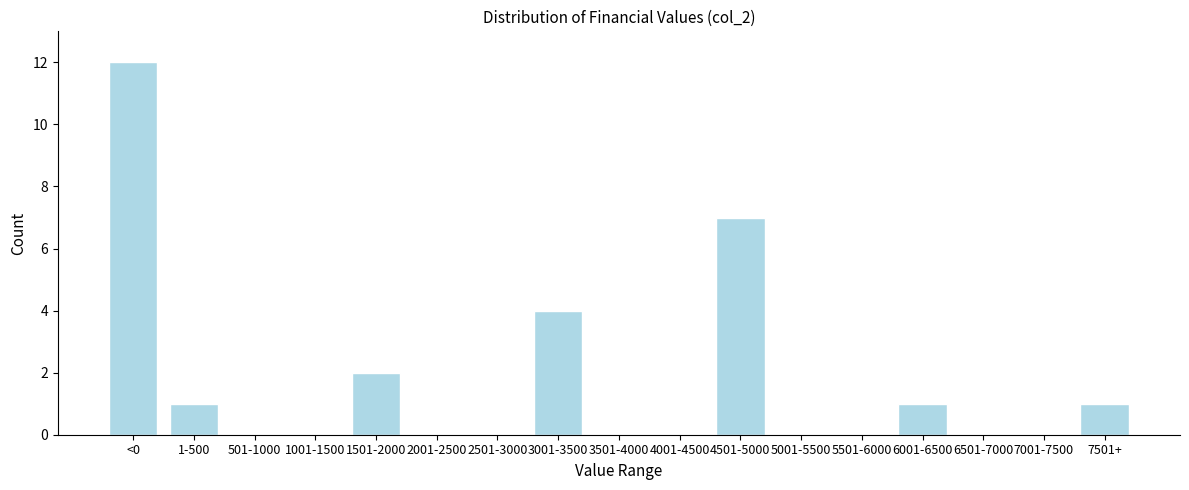

Reading right to left, list all the values displayed in this chart.

7501+=1	7001-7500=0	6501-7000=0	6001-6500=1	5501-6000=0	5001-5500=0	4501-5000=7	4001-4500=0	3501-4000=0	3001-3500=4	2501-3000=0	2001-2500=0	1501-2000=2	1001-1500=0	501-1000=0	1-500=1	<0=12